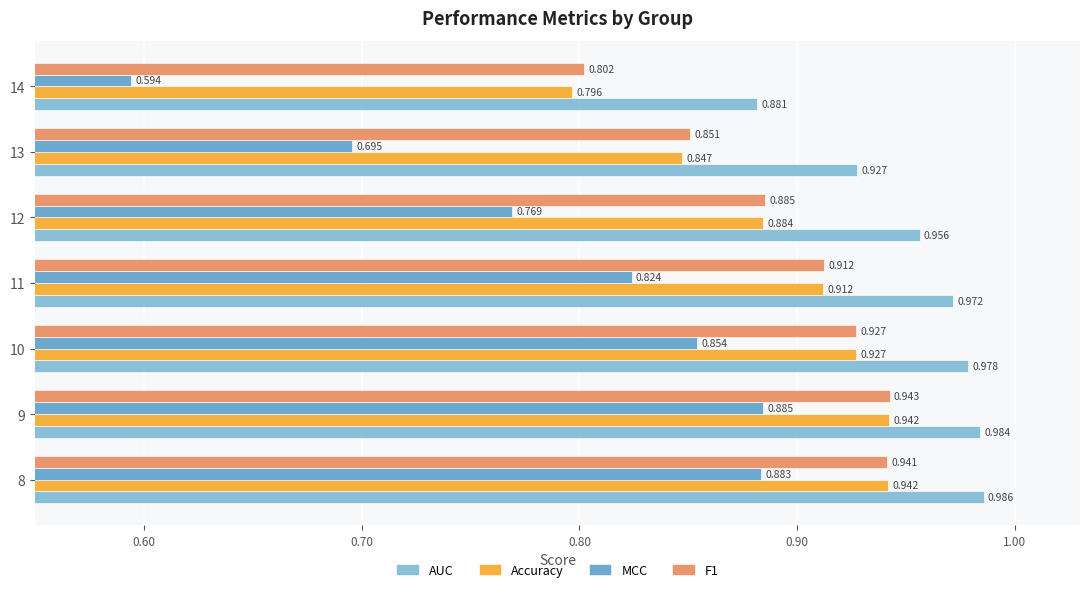

Is the value of Accuracy at 11 greater than the value of AUC at 8?

No